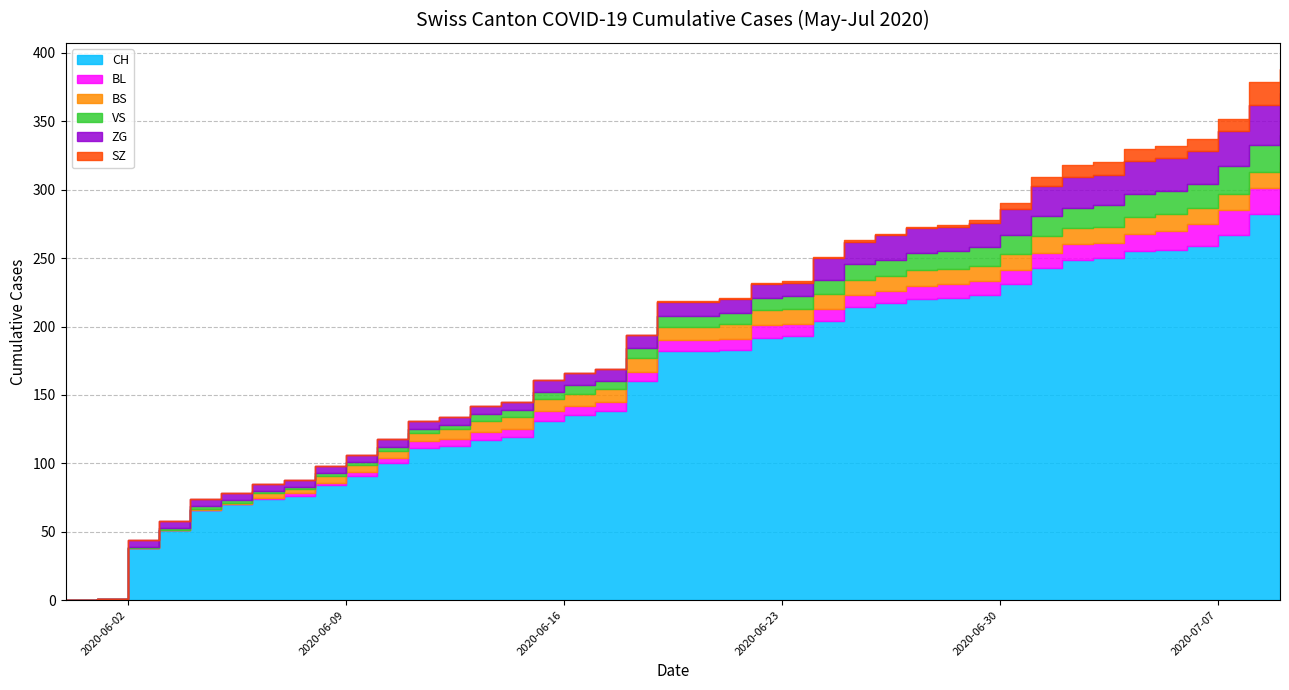

At which label does BL first exceed 8?

2020-06-22